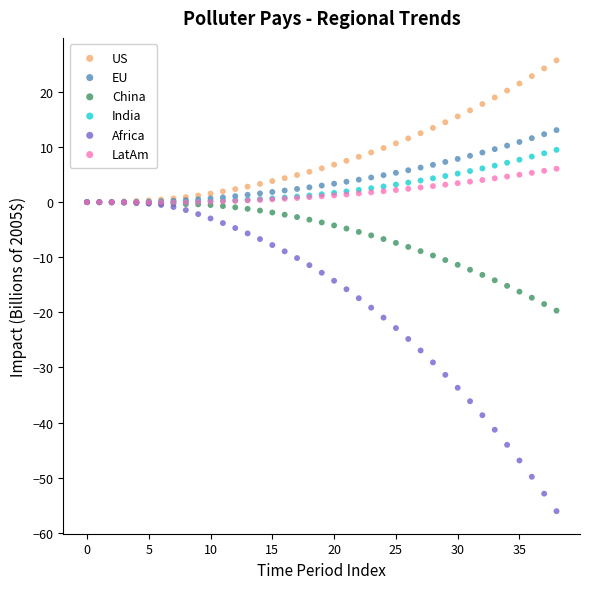

Which series contains the highest Y value?

US